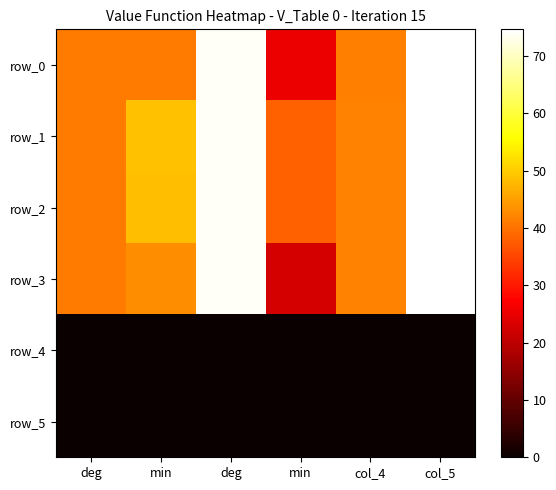

Reading left to right, list all the values displayed in this chart.

row_0: 41.0	40.9	74.0	25.3	41.7	74.4
row_1: 41.0	48.8	74.0	37.9	41.8	74.6
row_2: 41.0	48.5	74.0	38.1	41.8	74.6
row_3: 41.0	43.1	74.0	22.7	41.7	74.4
row_4: 0.0	0.0	0.0	0.0	0.0	0.0
row_5: 0.0	0.0	0.0	0.0	0.0	0.0